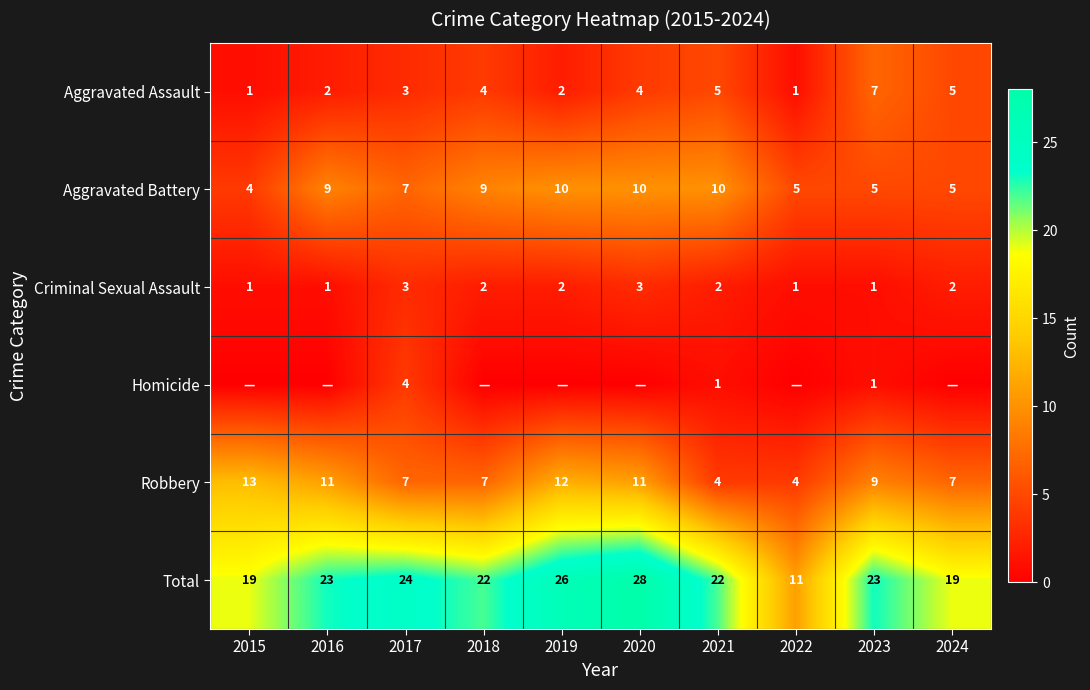

Is it true that Robbery equals 5 at 2016?

False